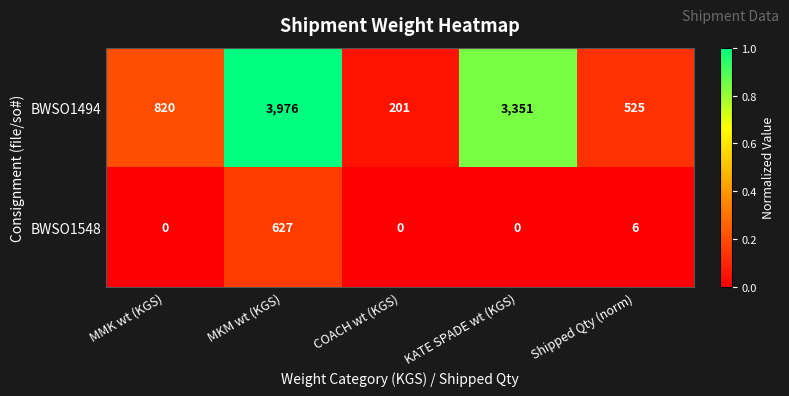

Which label corresponds to the largest value in the chart?

MKM wt (KGS)